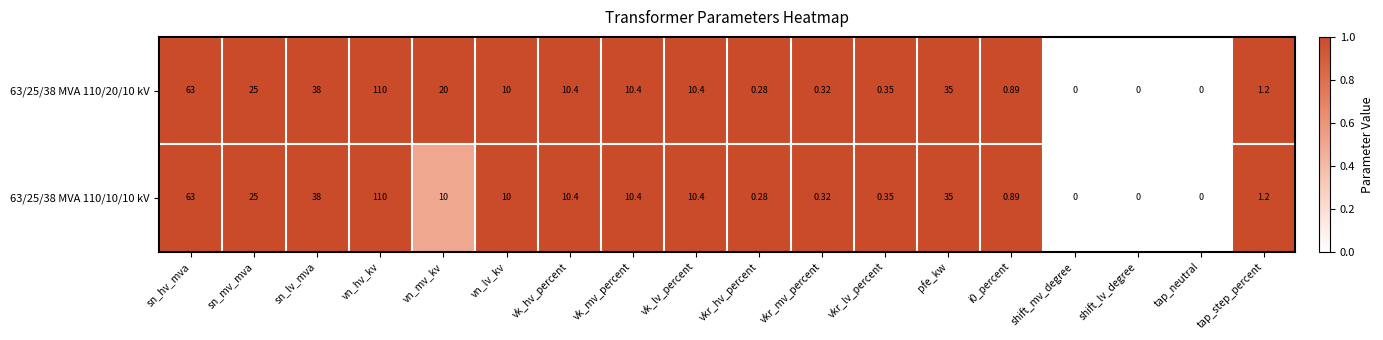

Where is 63/25/38 MVA 110/20/10 kV nearest to the value 55?

sn_hv_mva